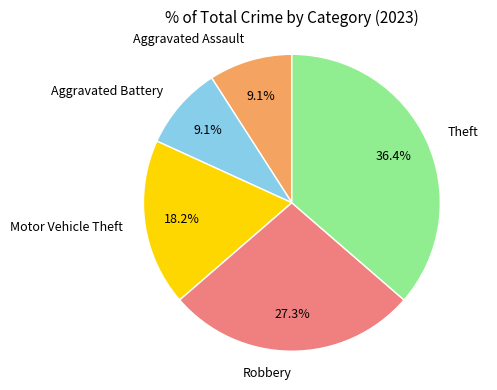

Is there any slice that represents more than half of the pie?

No